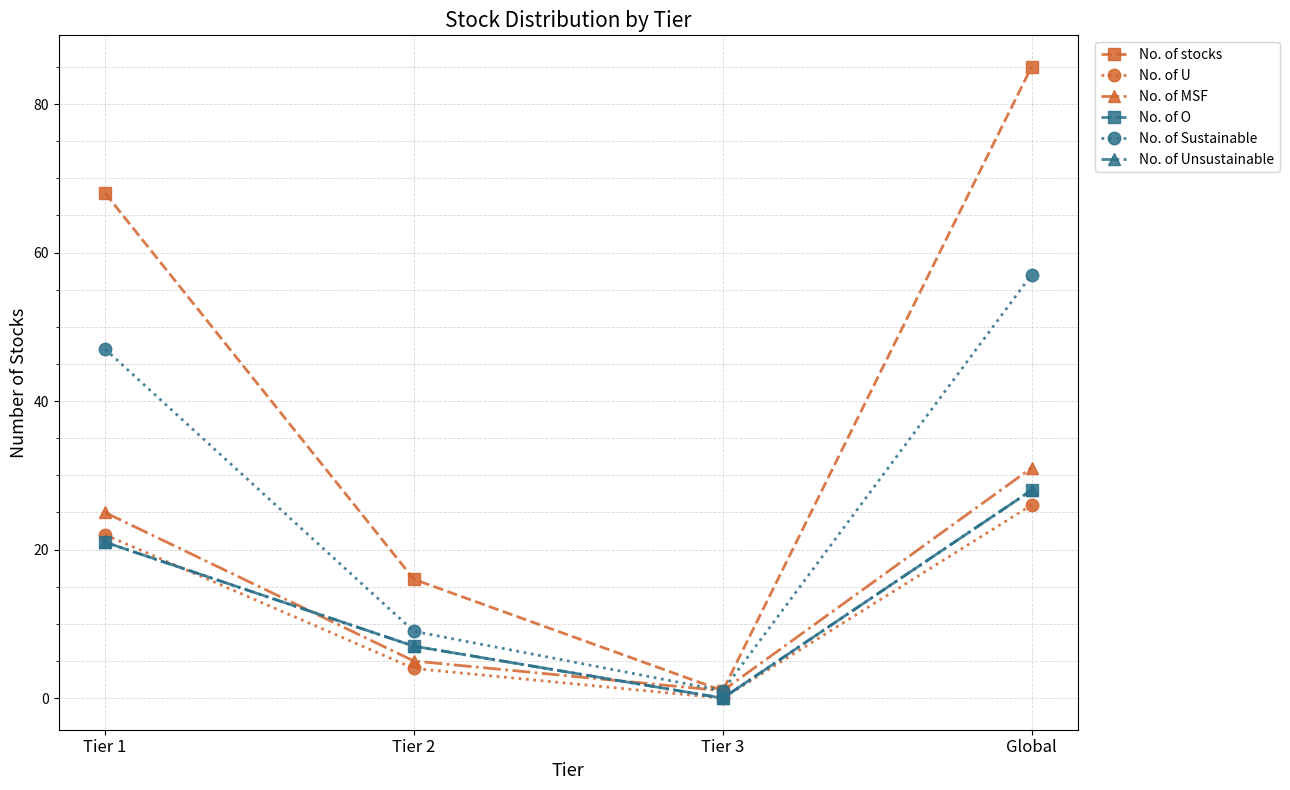

Is this an area chart (filled region under the line)?

No